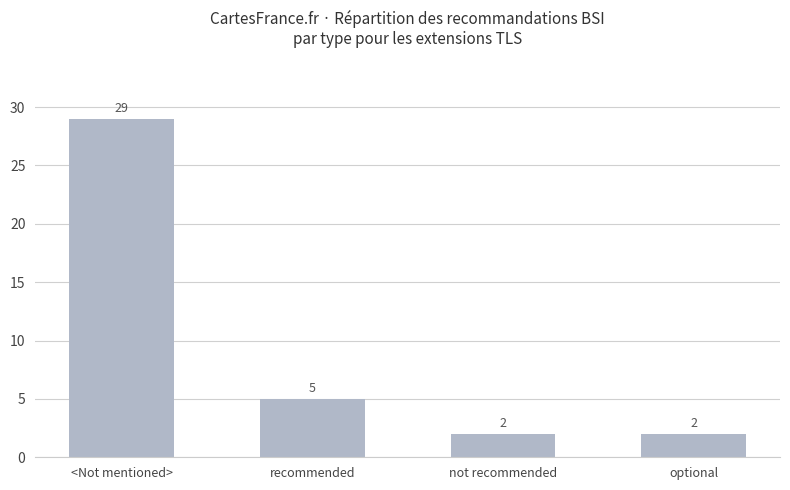

How many values are between 2 and 29?

4